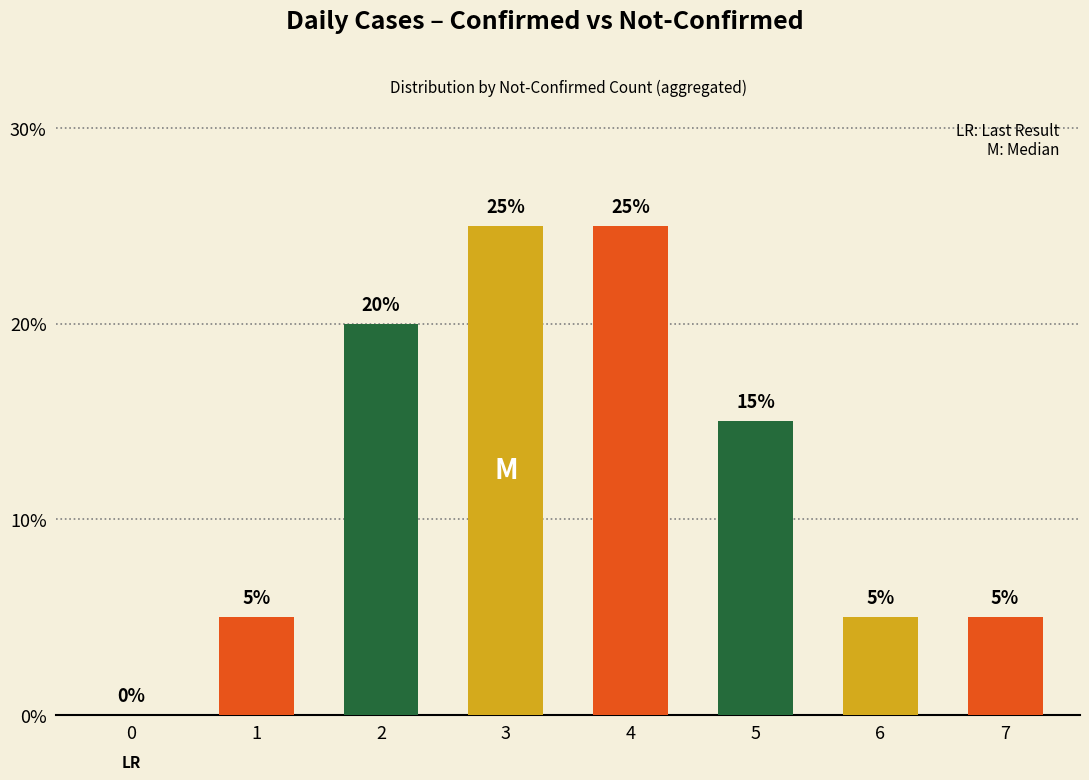

What is the change in value from 4 to 5?

-10